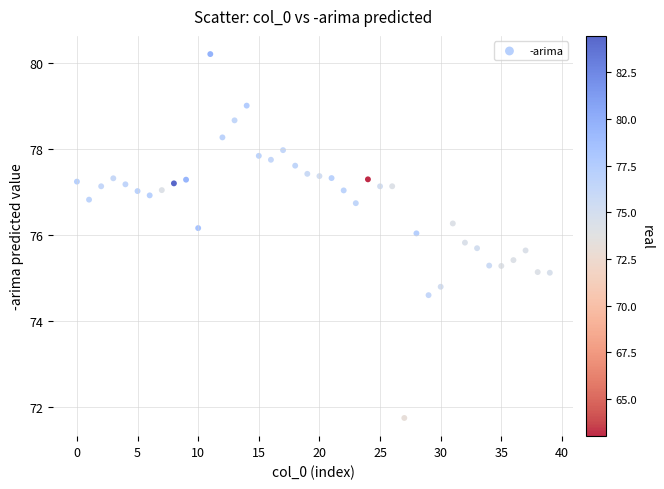

What is the range of Y values (max minus min)?

8.5